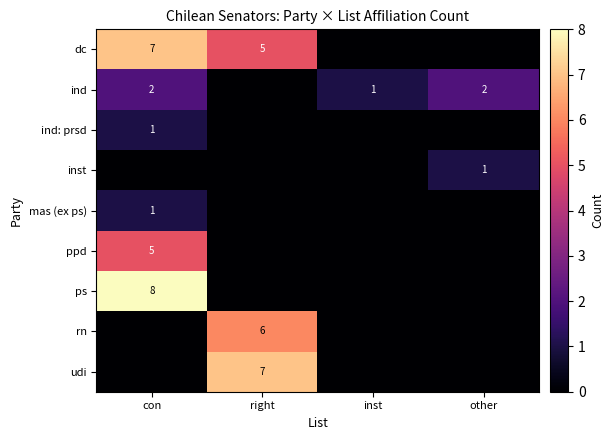

How many categories are shown in the chart?

4